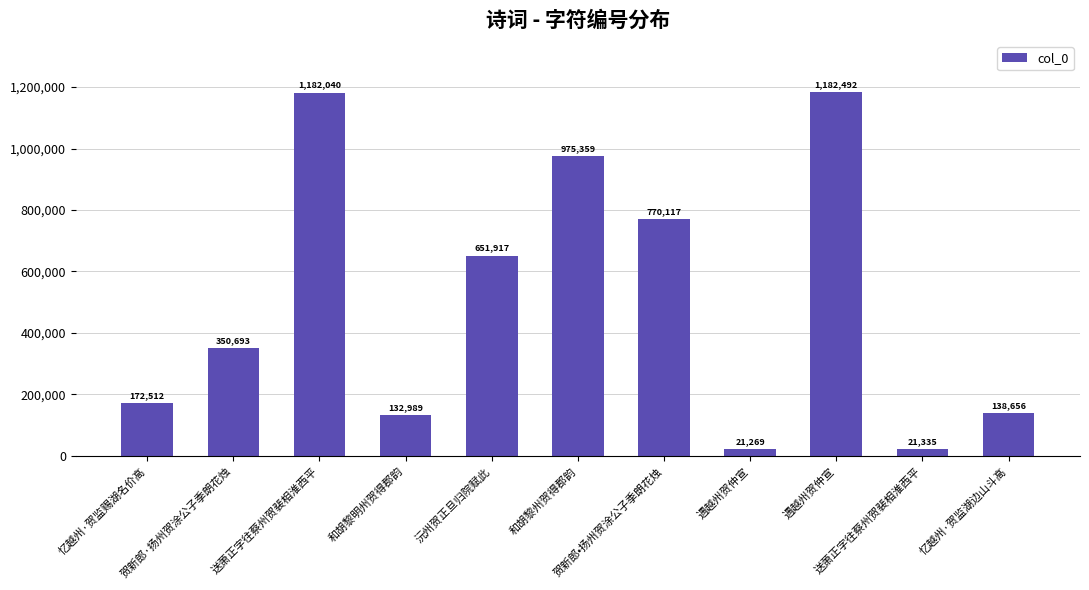

How many distinct data groups are displayed?

1